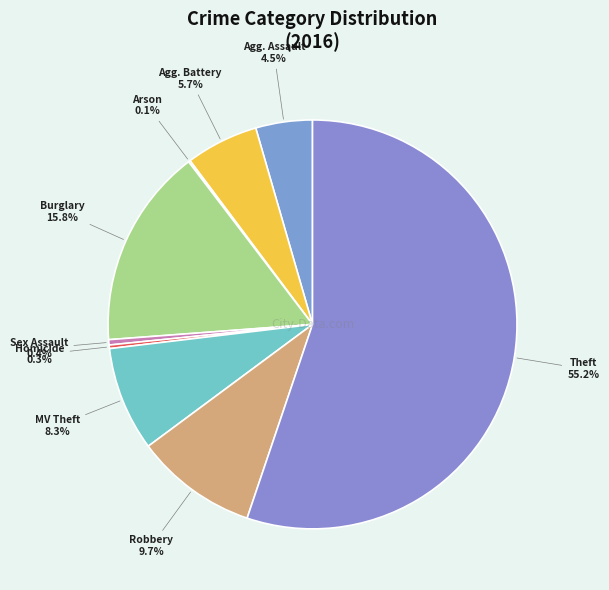

Rank the categories by value from lowest to highest.

Arson, Homicide, Criminal Sexual Assault, Aggravated Assault, Aggravated Battery, Motor Vehicle Theft, Robbery, Burglary, Theft